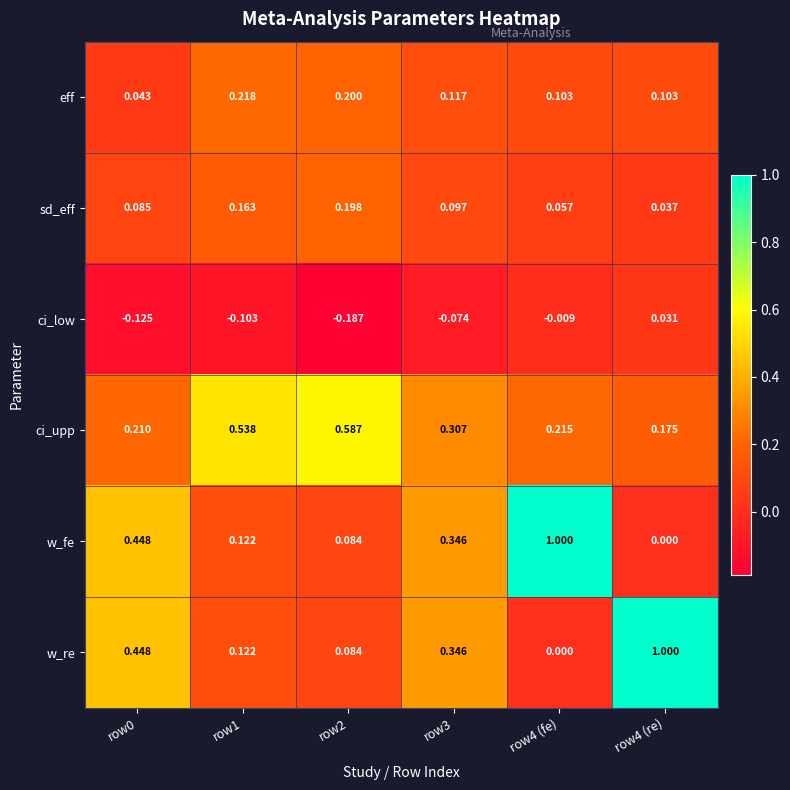

Is the value of sd_eff at row2 greater than the value of w_fe at row4 (re)?

Yes